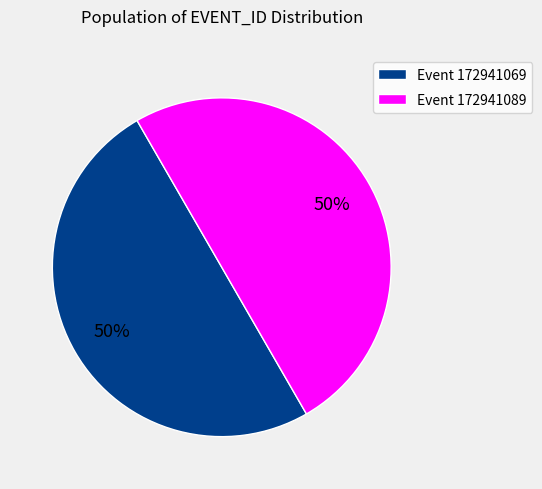

True or false: Event 172941069 accounts for 38% of the total.

False